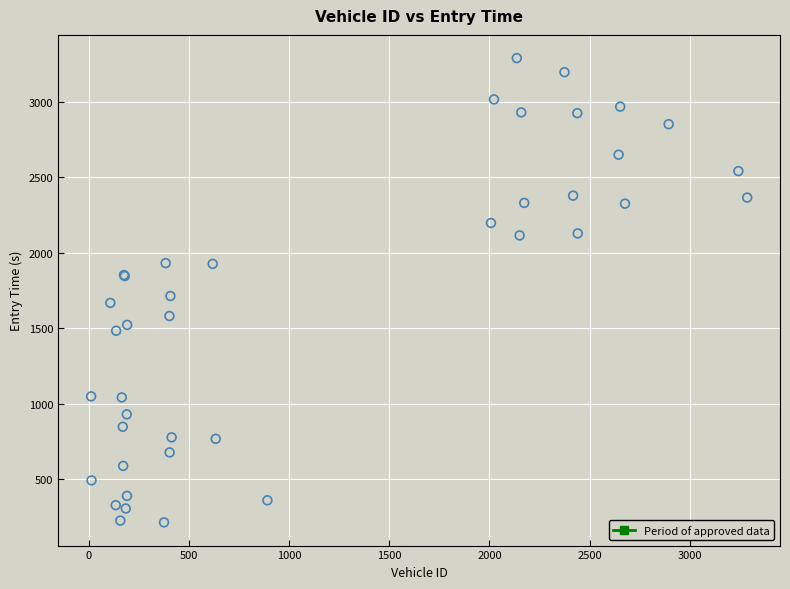

What Y value in the scatter plot is closest to 1752?

1714.0